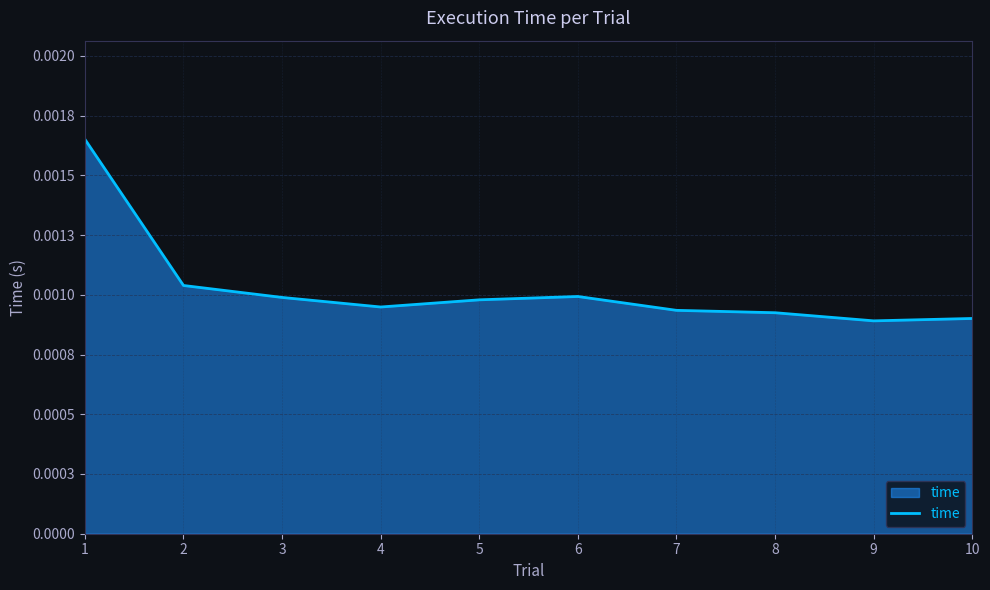

At which category does the data reach its first local valley?

4